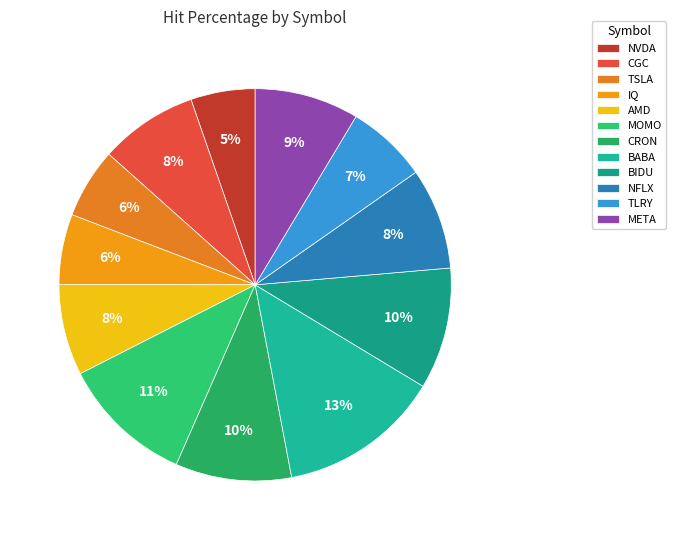

Count the number of slices in the pie.

12